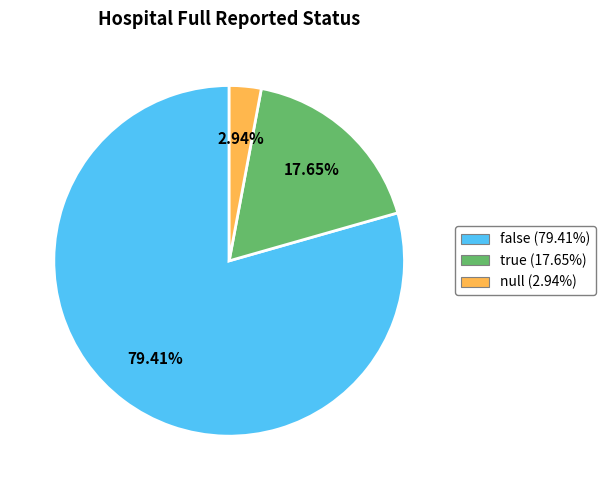

To the nearest percent, what percentage of the pie is null?

3%